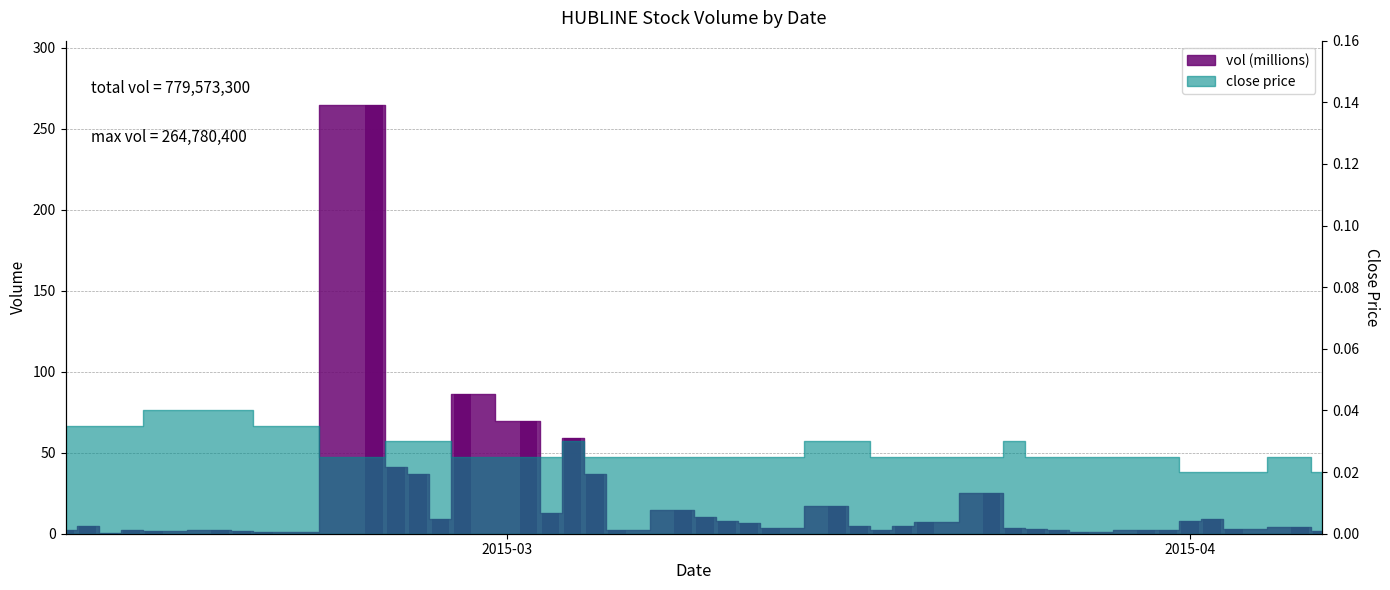

Rank the categories by value from lowest to highest.

2015-02-11, 2015-03-27, 2015-02-18, 2015-02-13, 2015-02-17, 2015-04-07, 2015-03-18, 2015-02-09, 2015-03-30, 2015-03-26, 2015-03-06, 2015-03-31, 2015-02-16, 2015-02-12, 2015-04-03, 2015-03-25, 2015-03-24, 2015-03-13, 2015-04-06, 2015-03-17, 2015-02-10, 2015-03-19, 2015-03-12, 2015-03-20, 2015-04-01, 2015-03-11, 2015-04-02, 2015-02-26, 2015-03-10, 2015-03-03, 2015-03-09, 2015-03-16, 2015-03-23, 2015-02-25, 2015-03-05, 2015-02-24, 2015-03-04, 2015-03-02, 2015-02-27, 2015-02-23